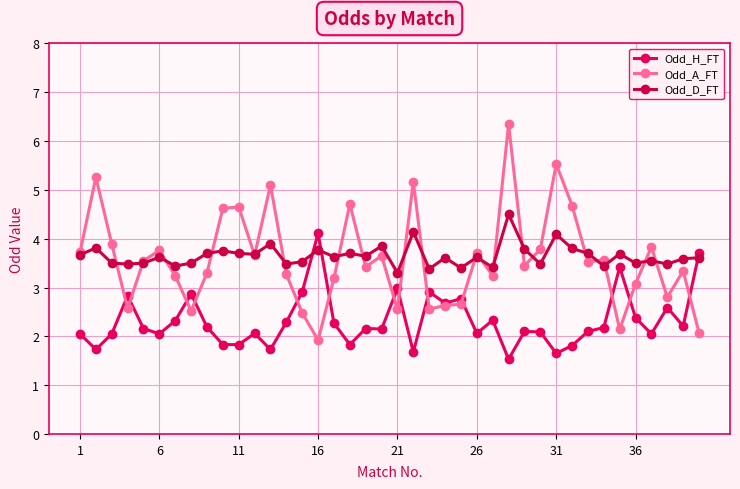

What is the minimum value for Odd_A_FT?

1.9